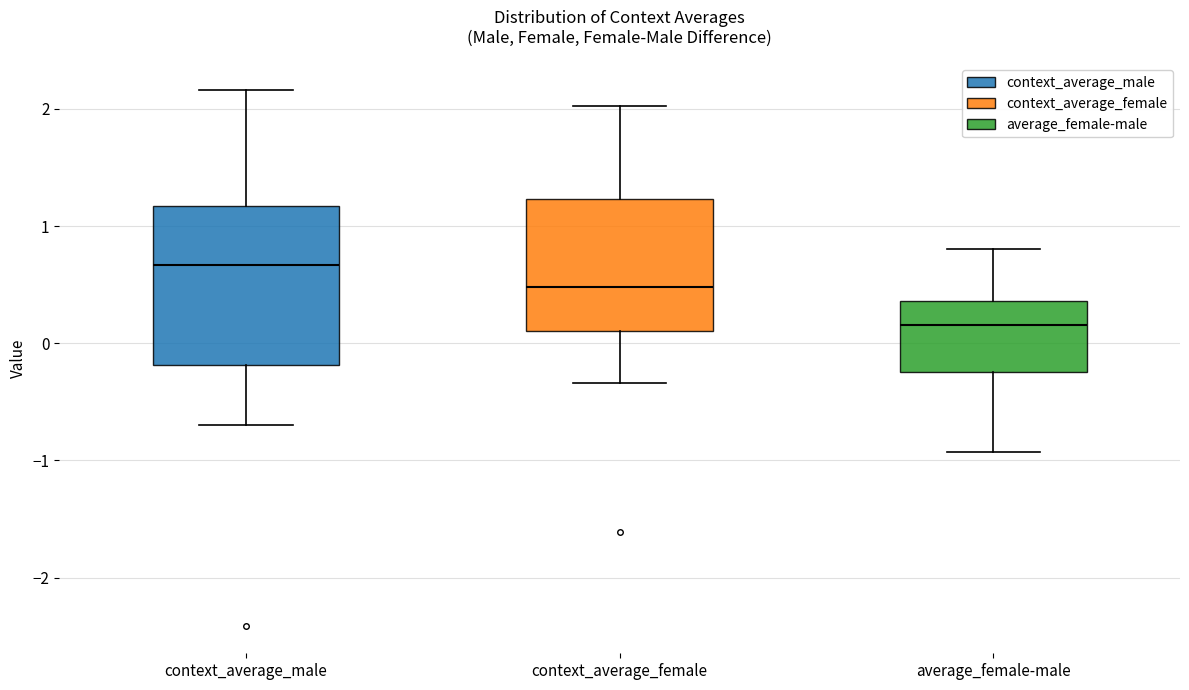

Reading left to right, transcribe this box plot: for each box, give where its median line is, the range the box spans, and where its two whiskers end, as read against the y-axis. The values are not printed on the chart, so give them approximately, as read against the axis.

context_average_male: median 0.7, box -0.2 to 1.2, whiskers -0.7 to 2.2
context_average_female: median 0.5, box 0.1 to 1.2, whiskers -0.3 to 2.0
average_female-male: median 0.2, box -0.2 to 0.4, whiskers -0.9 to 0.8